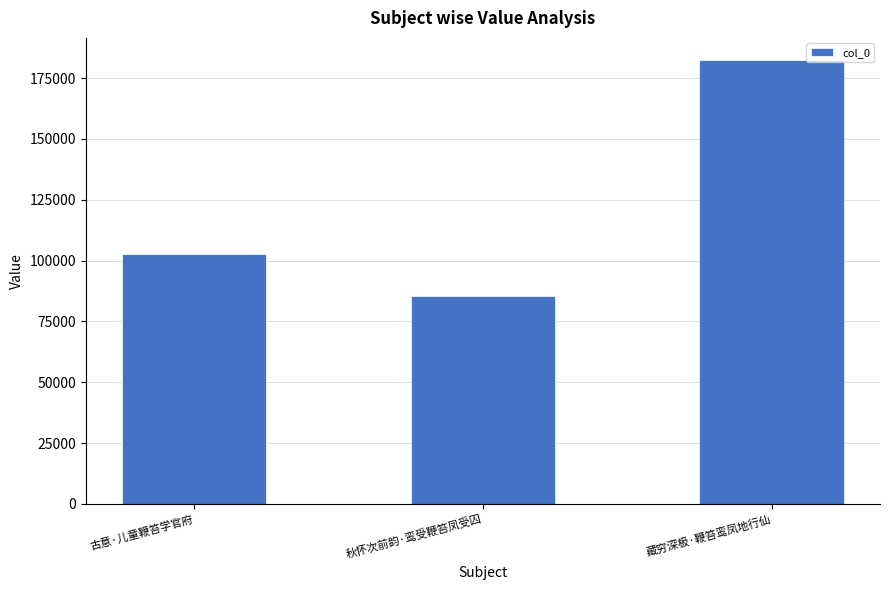

How many data points are less than 102769?

1